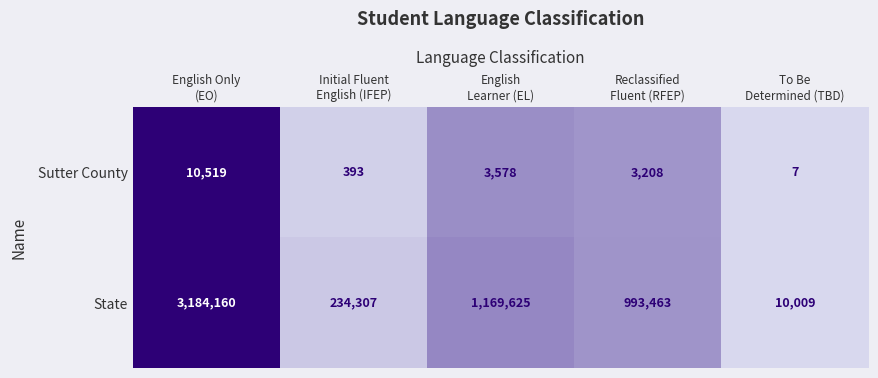

Rank the series at Initial Fluent
English (IFEP) from lowest to highest value.

Sutter County, State